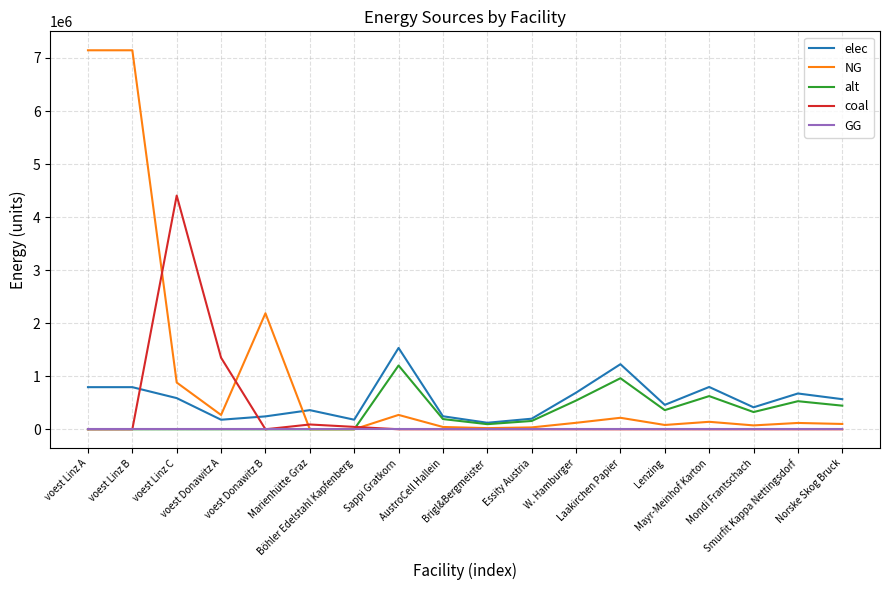

What is the difference between the maximum and second lowest values in the alt series?

1202666.7